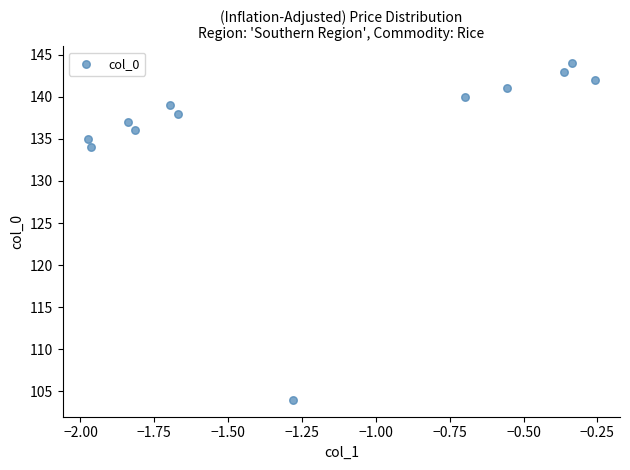

What Y value in the scatter plot is closest to 124?

134